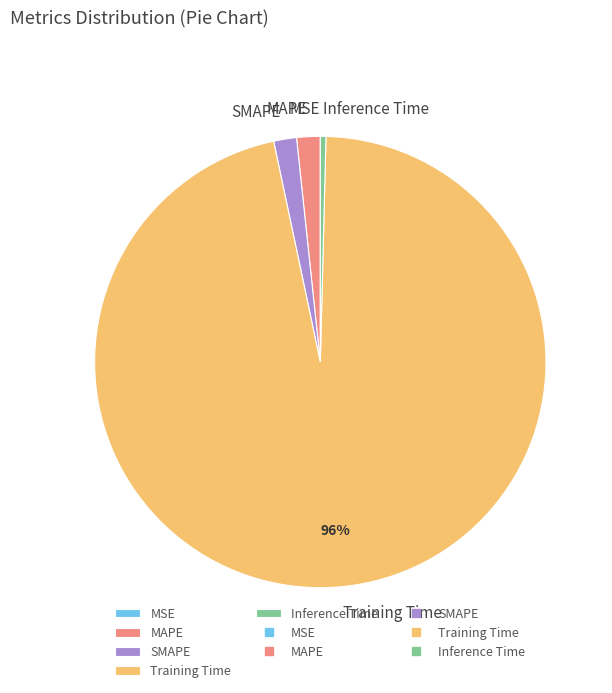

Combined, do SMAPE and MAPE account for over 50%?

No